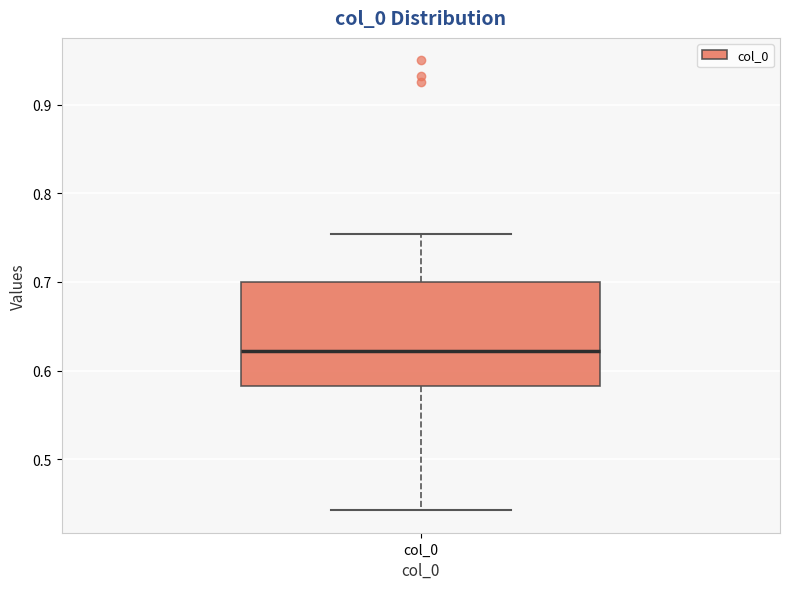

Transcribe this box plot: give where the median line is, the range the box spans, and where the two whiskers end, as read against the y-axis. The values are not printed on the chart, so give them approximately, as read against the axis.

median 0.62, box 0.58 to 0.70, whiskers 0.44 to 0.75